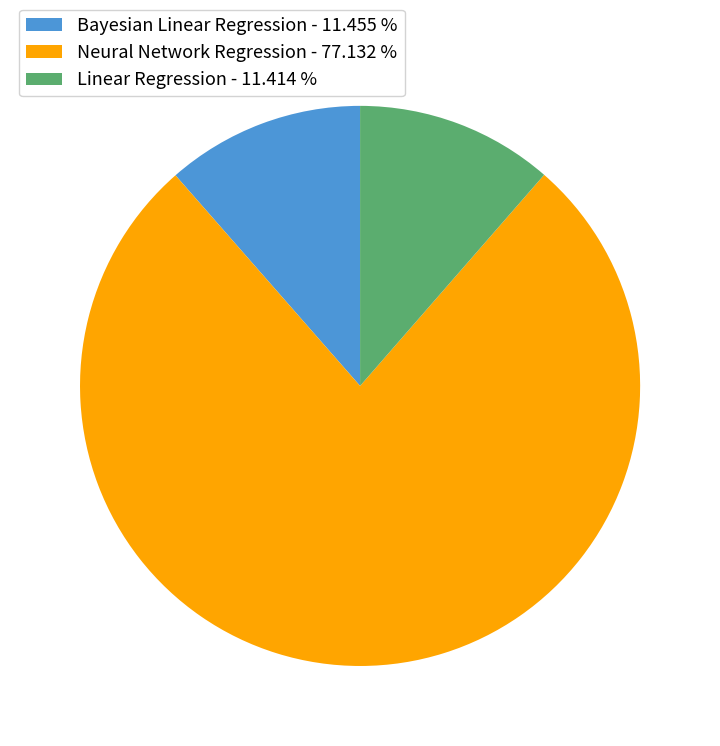

How many segments does this pie chart have?

3